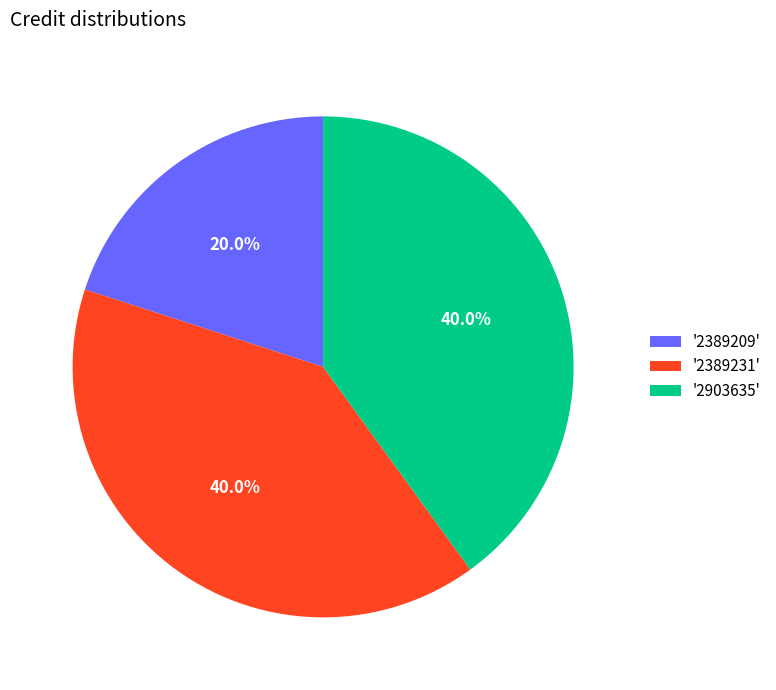

Is there any slice that represents more than half of the pie?

No